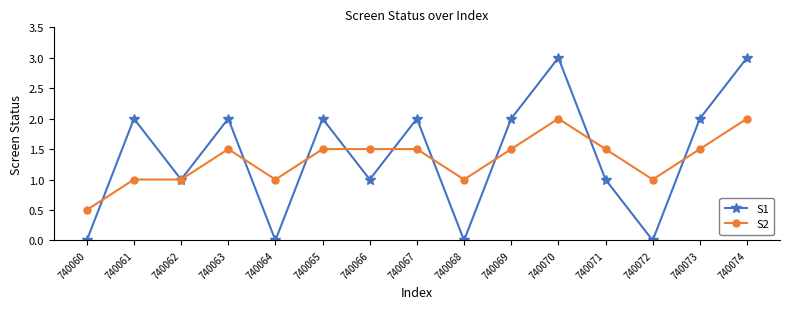

How many lines are shown in the chart?

2